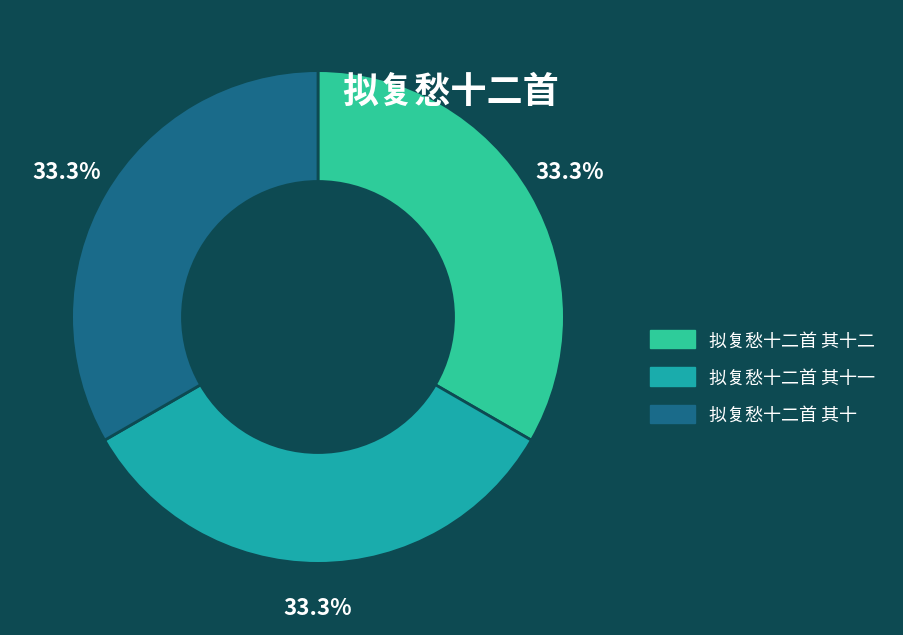

Is it true that 拟复愁十二首 其十二 is 43% of the pie?

False